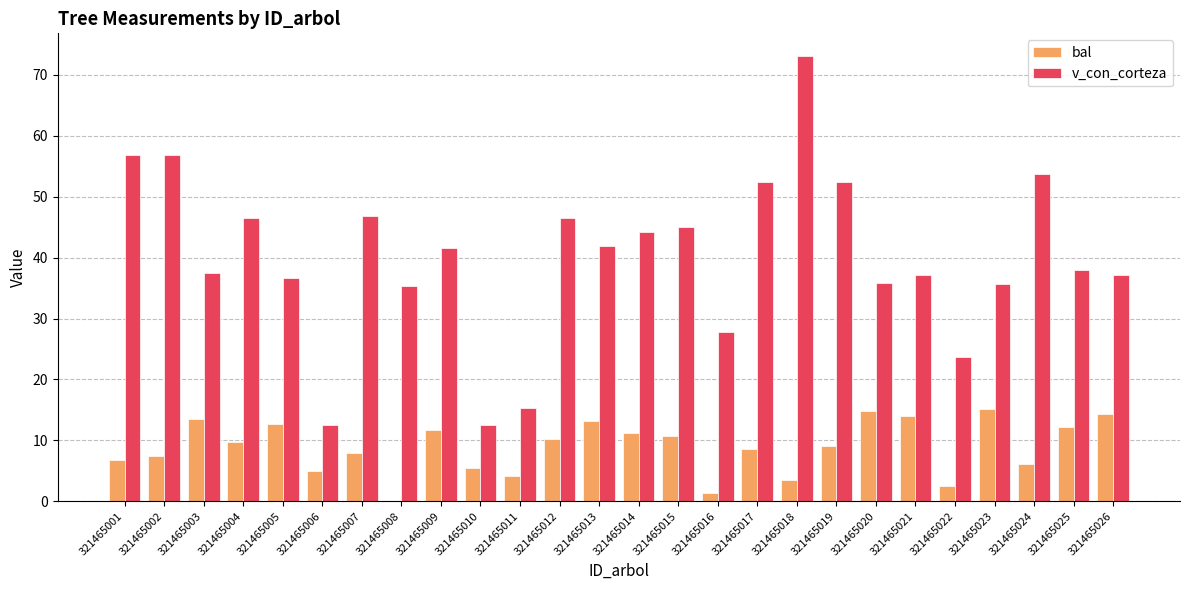

Which series has the largest range (max minus min)?

v_con_corteza